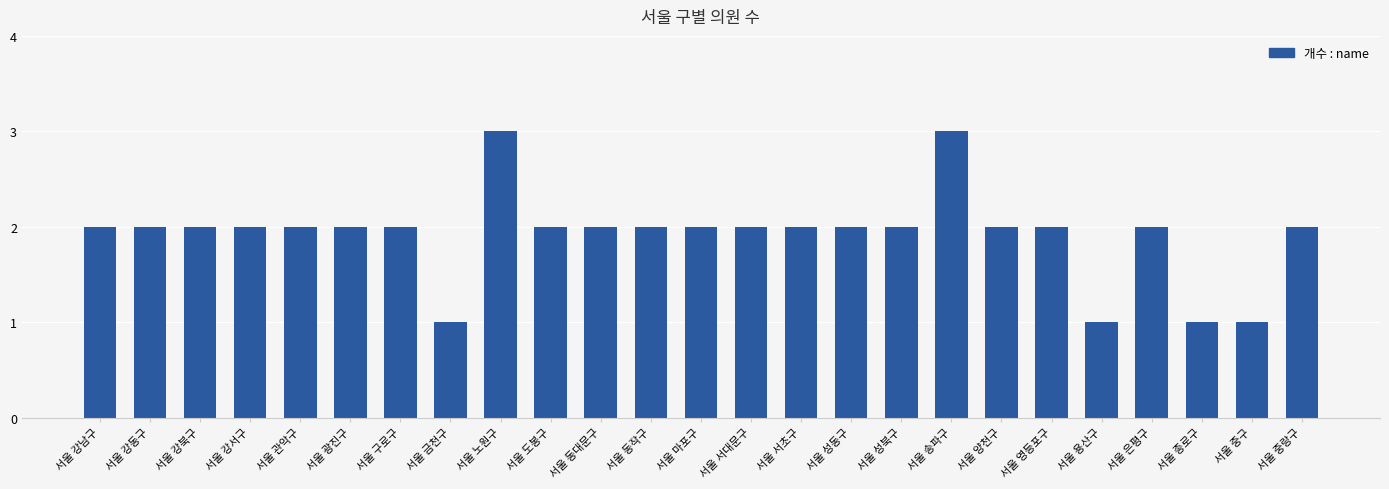

What is the sum of all values?

48